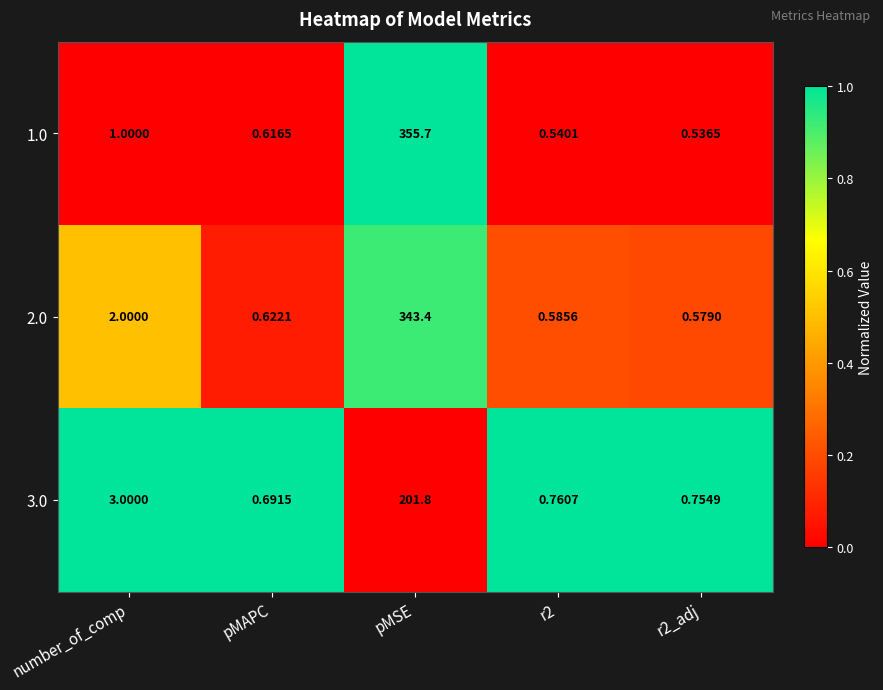

Count the number of categories in the chart.

5